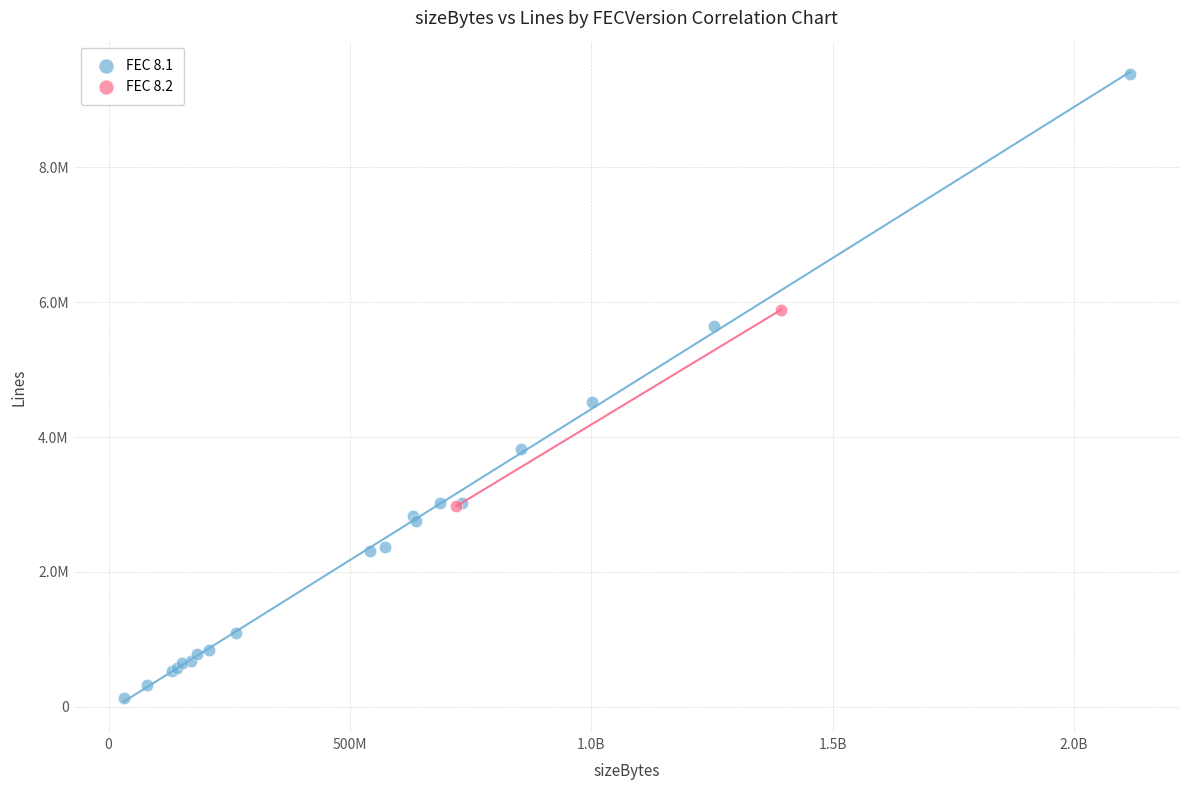

What are all the series names shown in the legend?

FEC 8.1, FEC 8.2